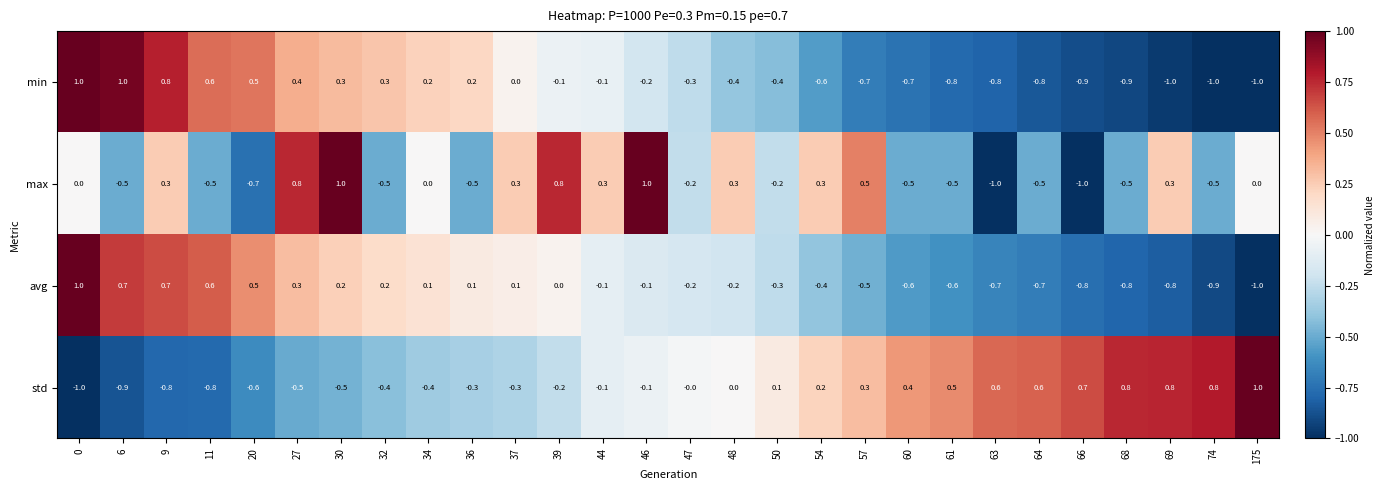

Which series has the largest total across all categories?

std